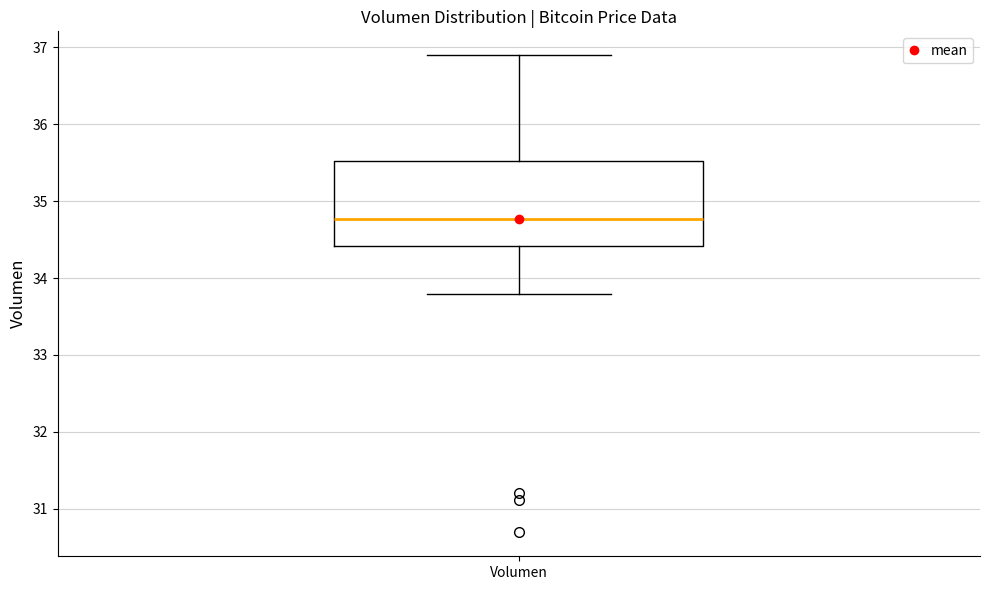

Read this box plot against the y-axis: the position of the median line, the range covered by the box, and the ends of both whiskers. The values are not printed on the chart, so give them approximately, as read against the axis.

median 34.8, box 34.4 to 35.5, whiskers 33.8 to 36.9